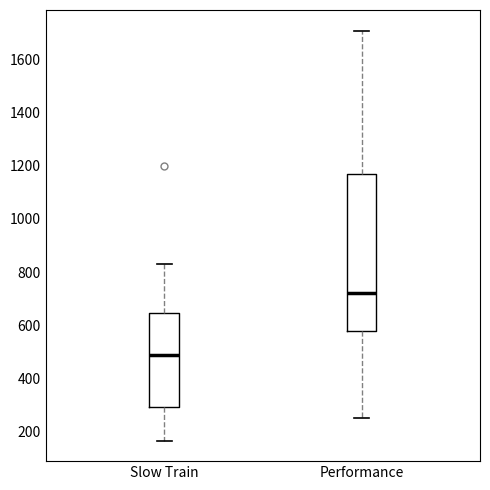

Reading left to right, transcribe this box plot: for each box, give where its median line is, the range the box spans, and where its two whiskers end, as read against the y-axis. The values are not printed on the chart, so give them approximately, as read against the axis.

Slow Train: median 480, box 300 to 640, whiskers 160 to 840
Performance: median 720, box 580 to 1180, whiskers 260 to 1720